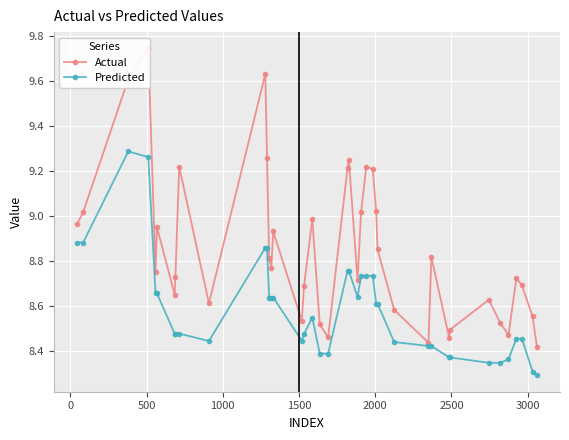

The value of Predicted at −500 is 4.7. True or false?

False